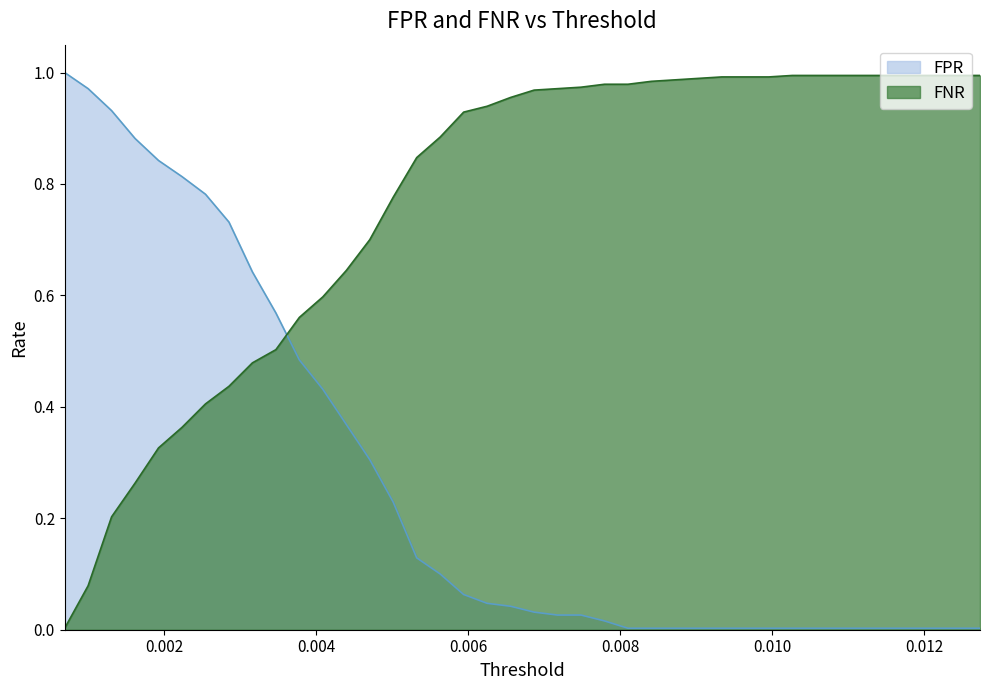

What is the sum of all FNR values?

30.7